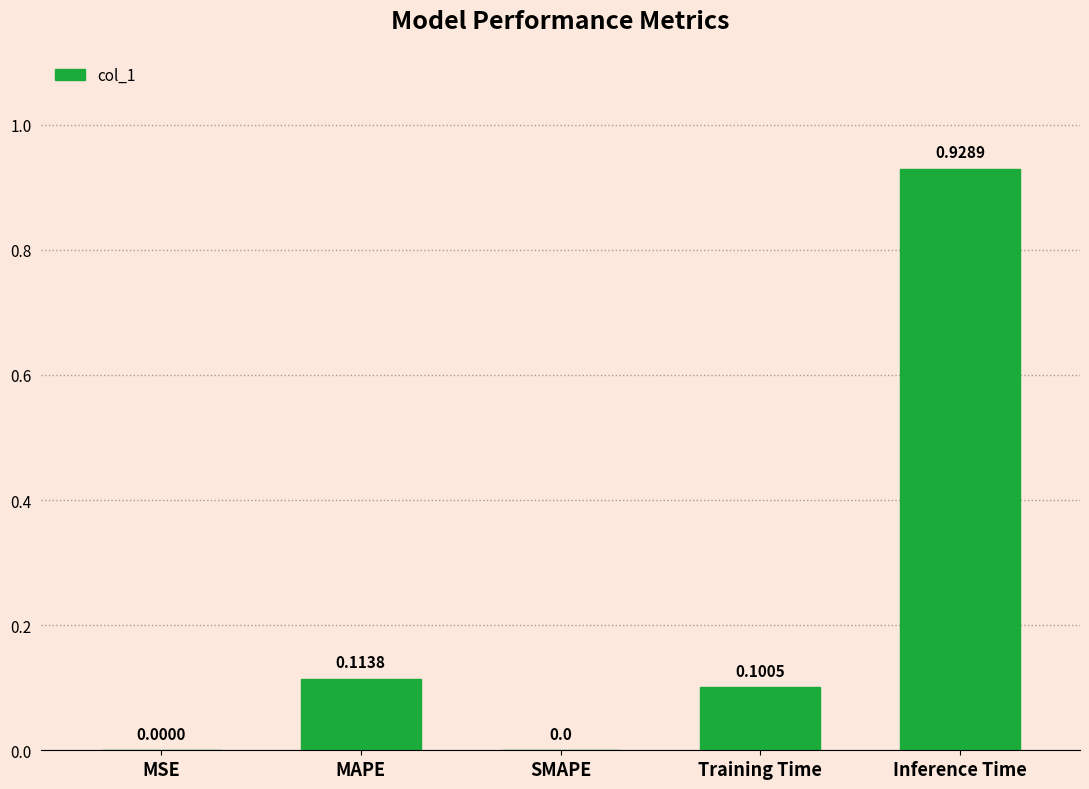

How many series are shown in this chart?

1